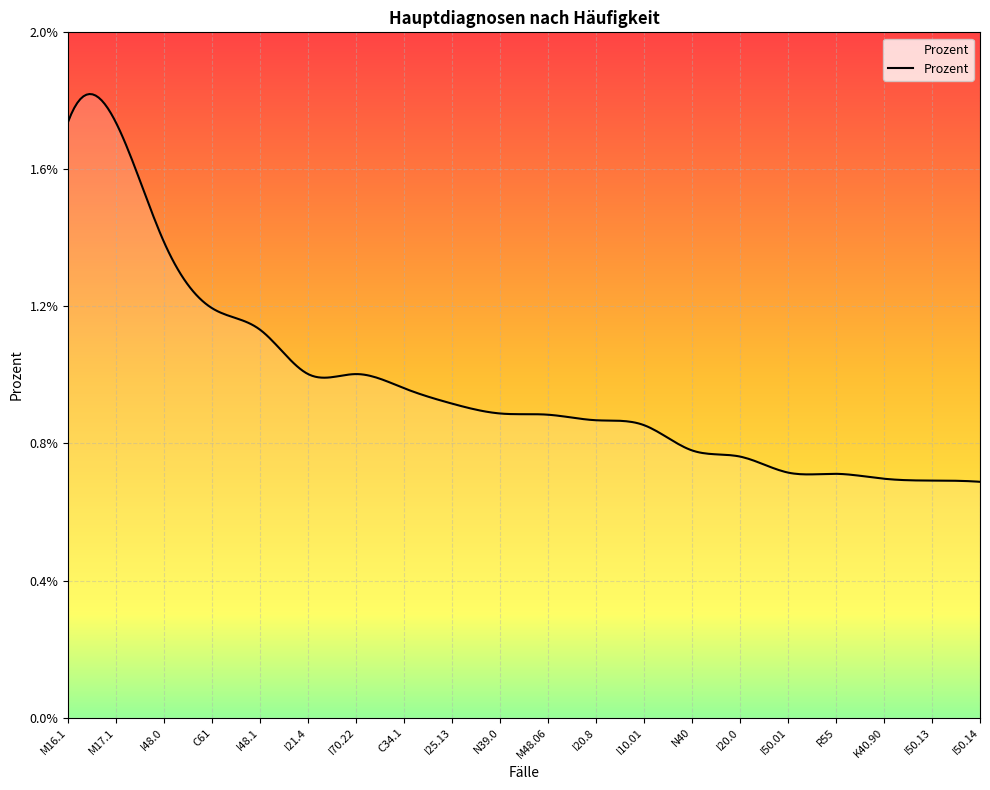

What is the label of the 5th point from the right?

I50.01